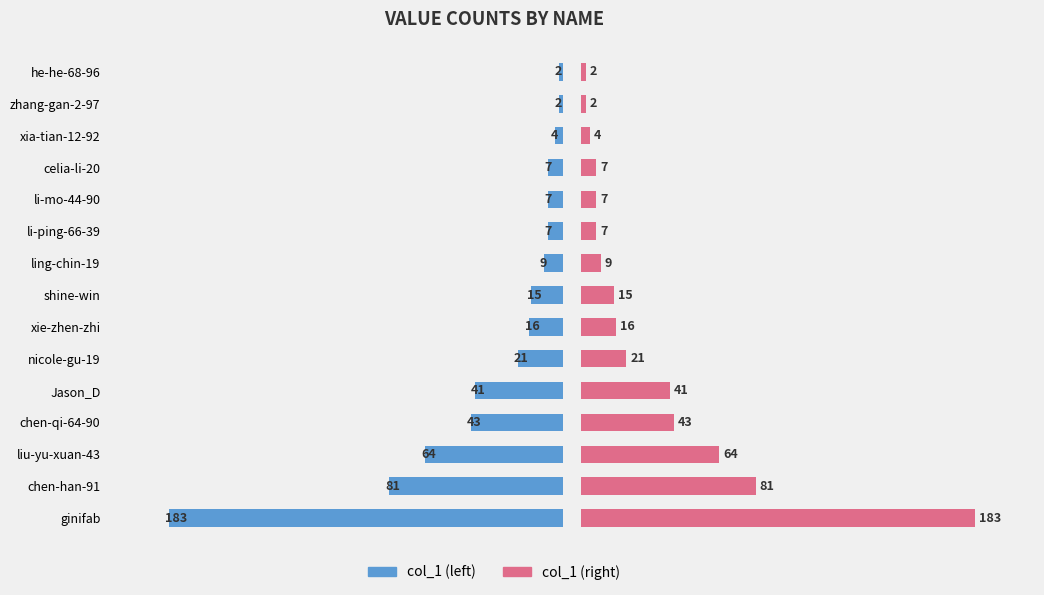

What is the difference between the second highest and second lowest values in the col_1 series?

79